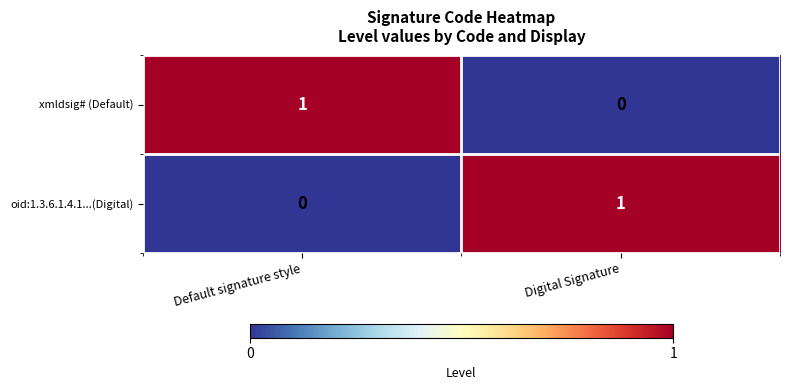

Reading left to right, transcribe all the data shown in this chart.

xmldsig# (Default): 1	0
oid:1.3.6.1.4.1...(Digital): 0	1